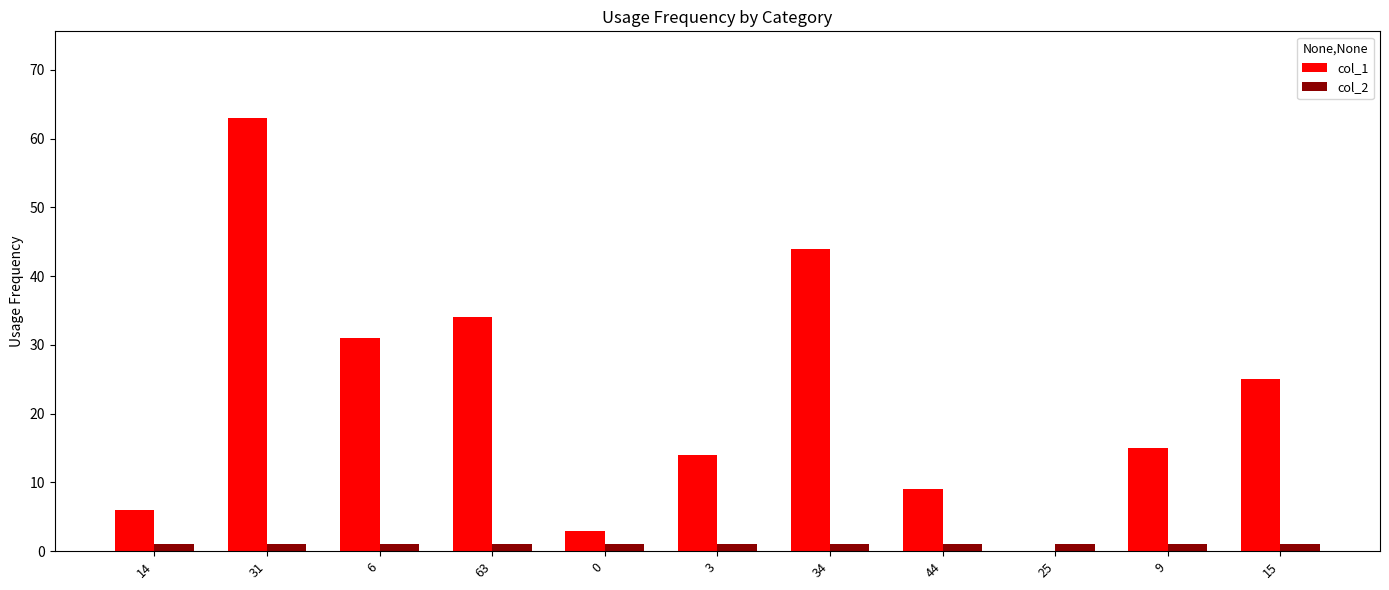

Count the number of data series in this chart.

2